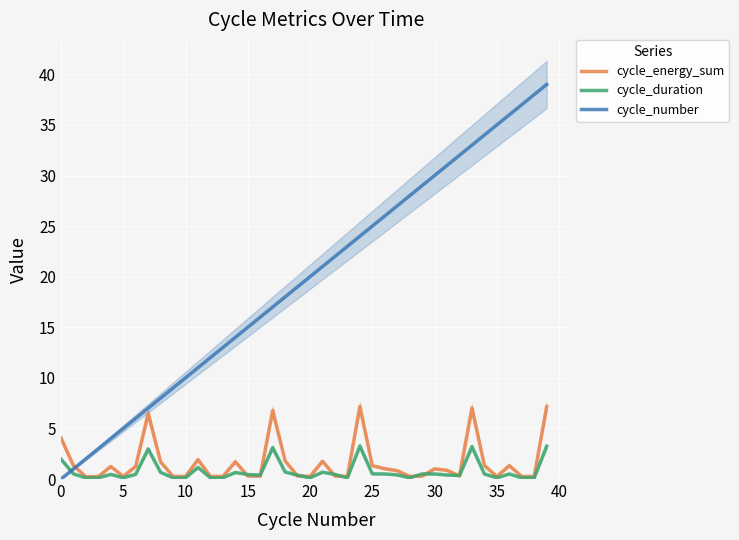

The value of cycle_duration at 33 is 3.2. True or false?

True